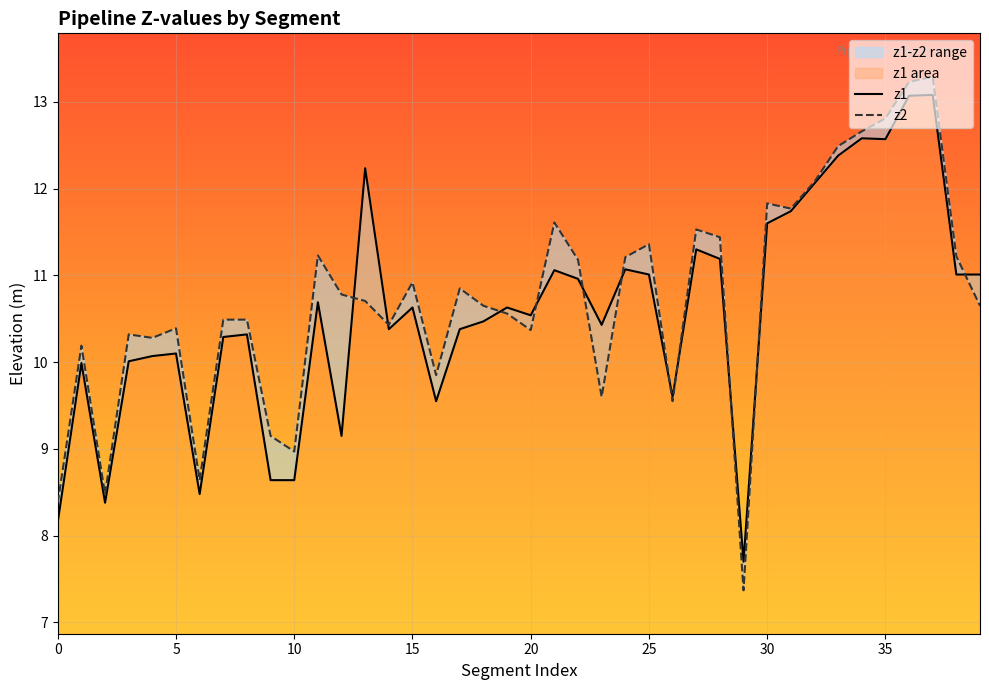

At how many categories does at least one series exceed 13?

2